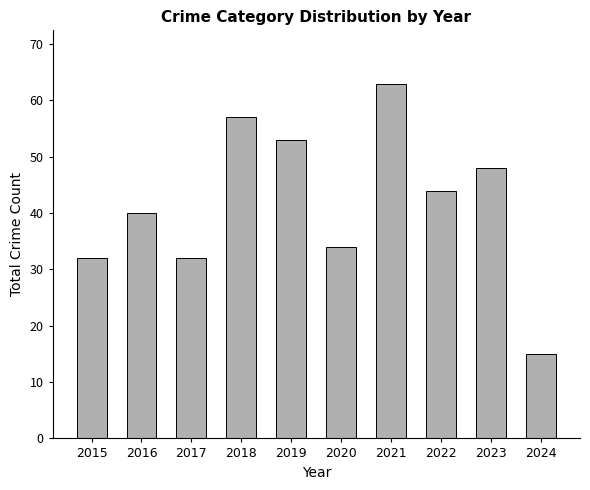

Reading left to right, what are all the values shown in this chart?

2015=32	2016=40	2017=32	2018=57	2019=53	2020=34	2021=63	2022=44	2023=48	2024=15